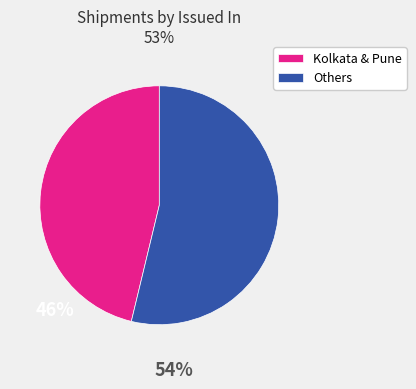

Is the sum of Others and Kolkata & Pune greater than half?

Yes